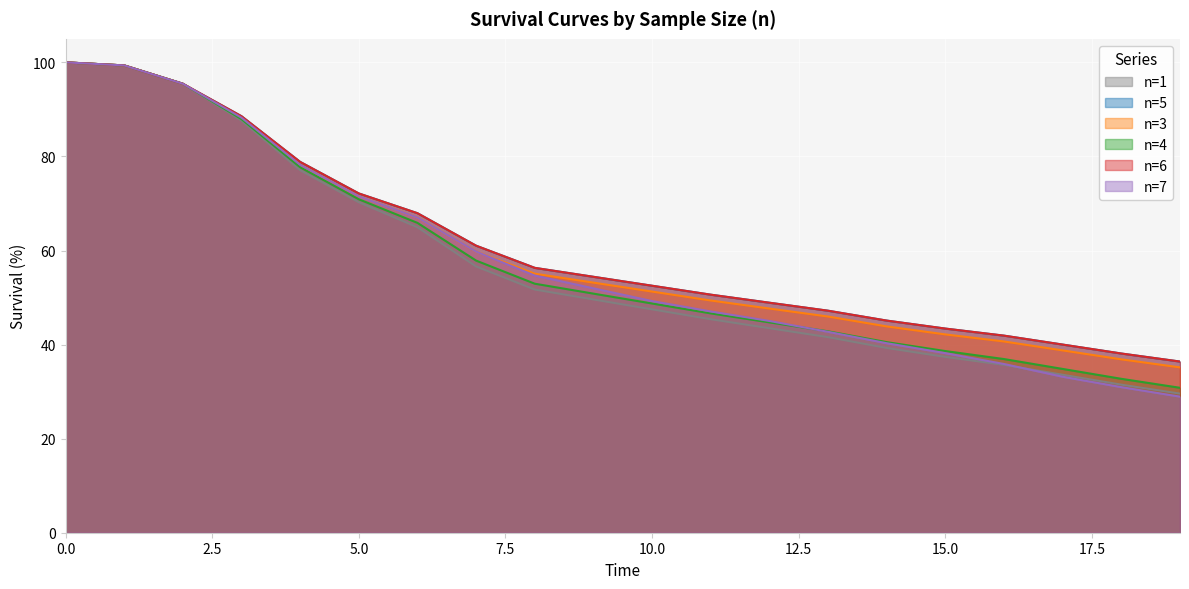

What position from the right is 11?

9